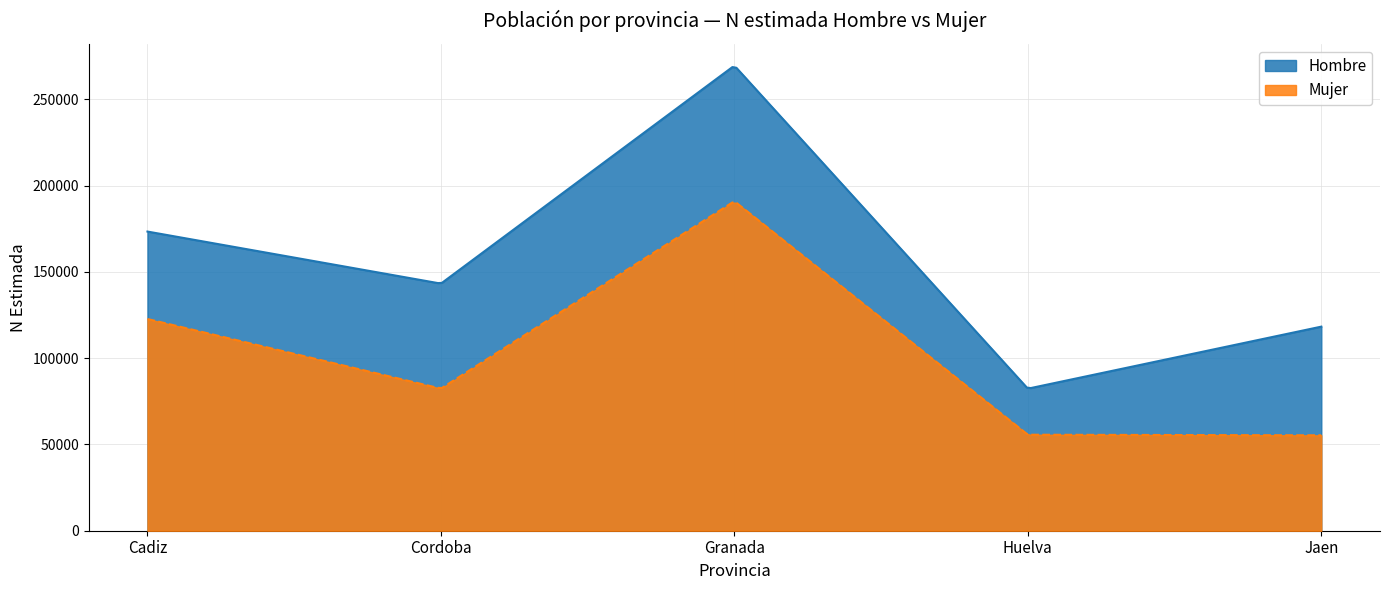

What is the difference between the Hombre N (estimada) values at 0 and 1?

30161